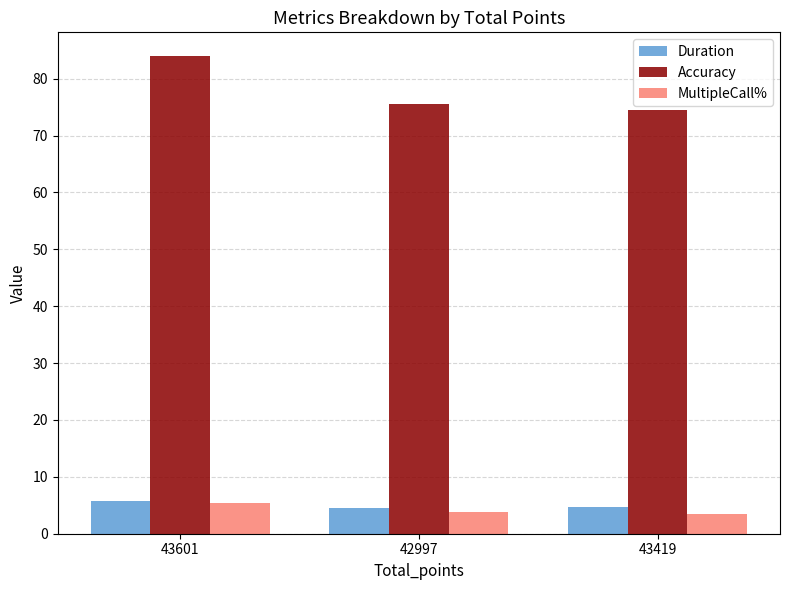

How many groups of bars are there?

3